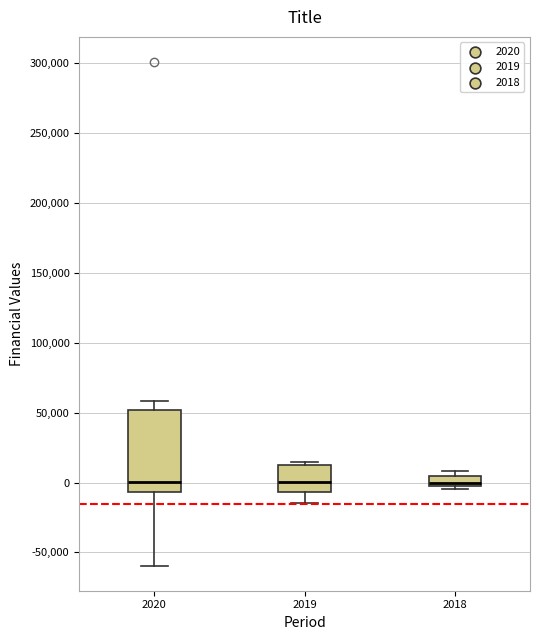

Where is the lower edge of the box at x = 2019 on the y-axis? The values are not printed on the chart, so give them approximately, as read against the axis.

-5000